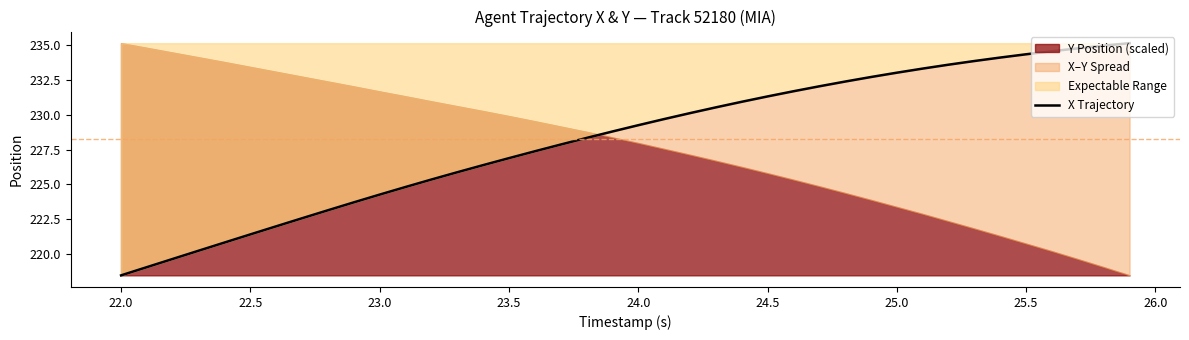

What is the label of the 4th point from the left?

23.0